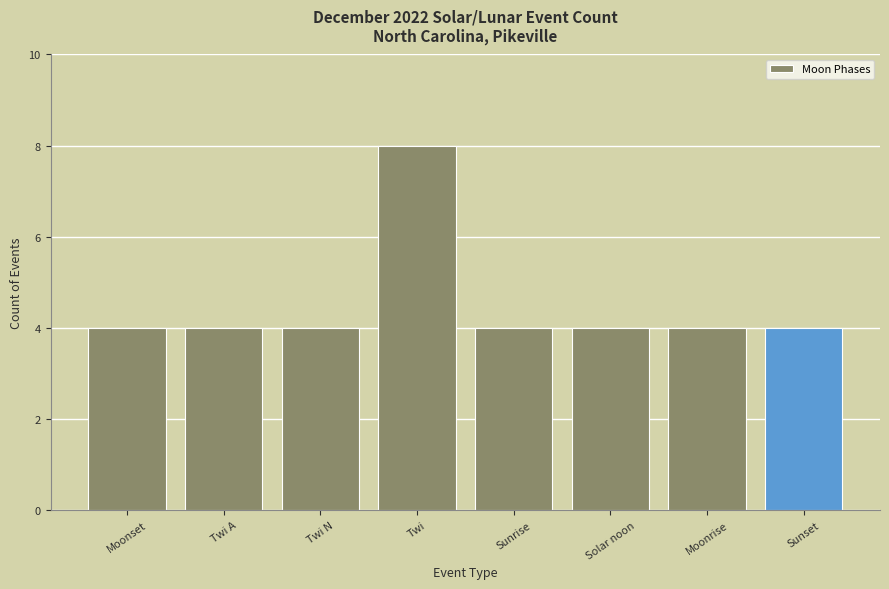

What is the change in value from Twi to Sunrise?

-4